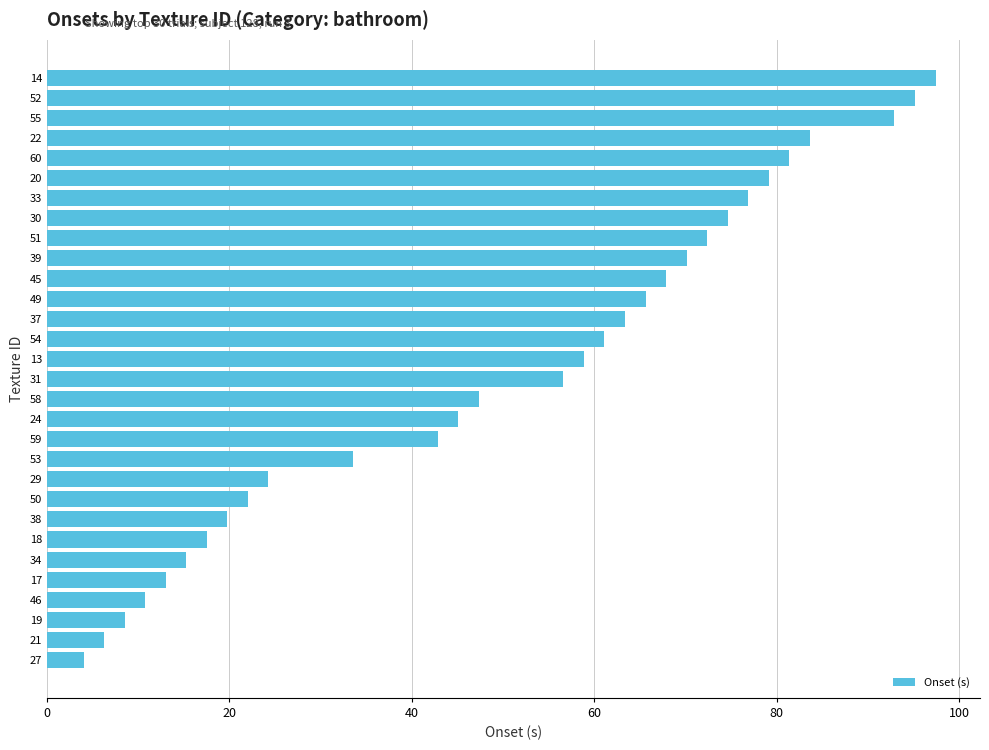

The value at 29 is 24.3. True or false?

True